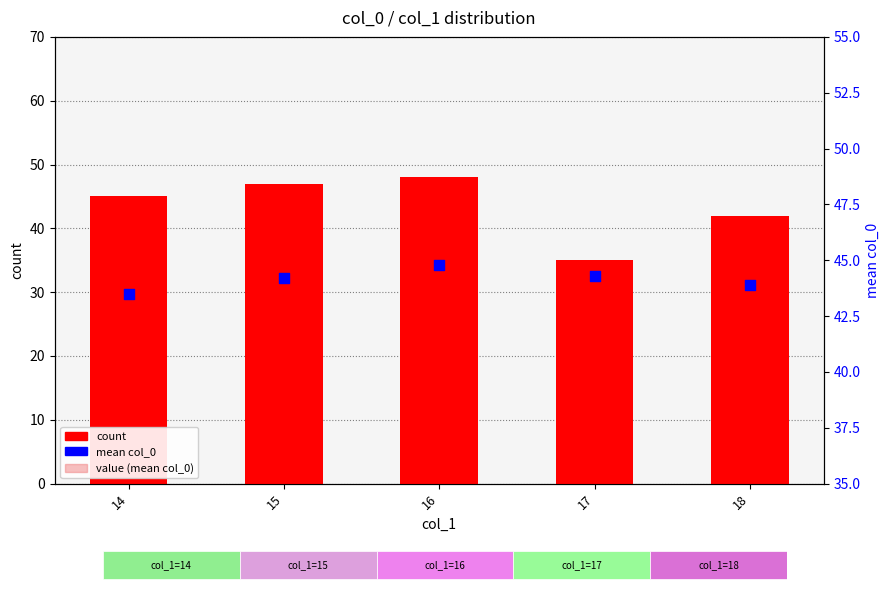

Is the value of mean col_0 at 18 greater than the value of count at 15?

No